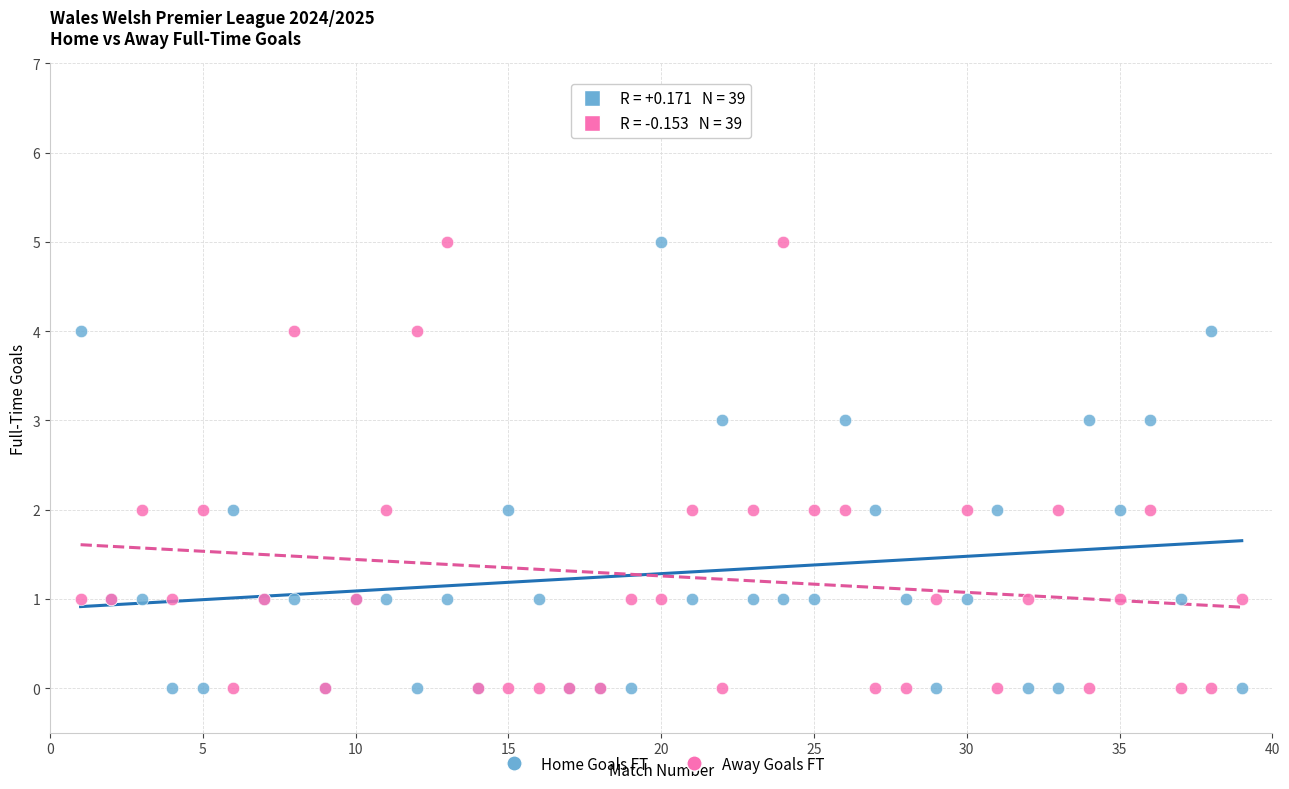

What is the X range (max minus min) for the scatter plot?

38